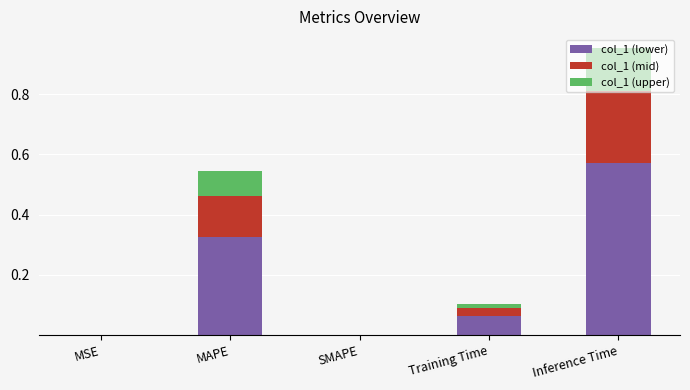

Are the bars horizontal?

No